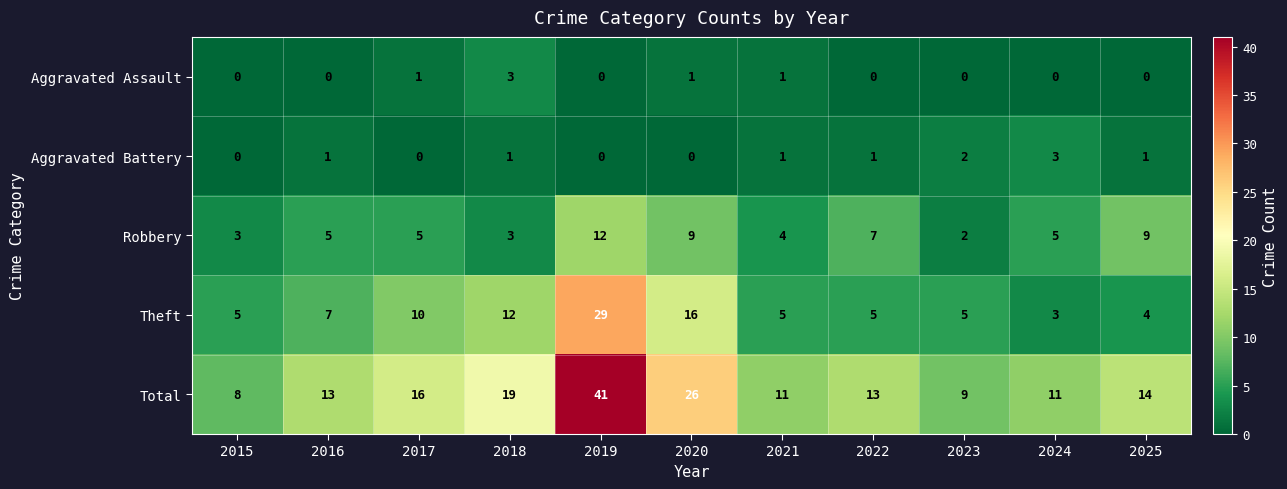

What is the approximate value of Total at 2024, to the nearest 5?

10